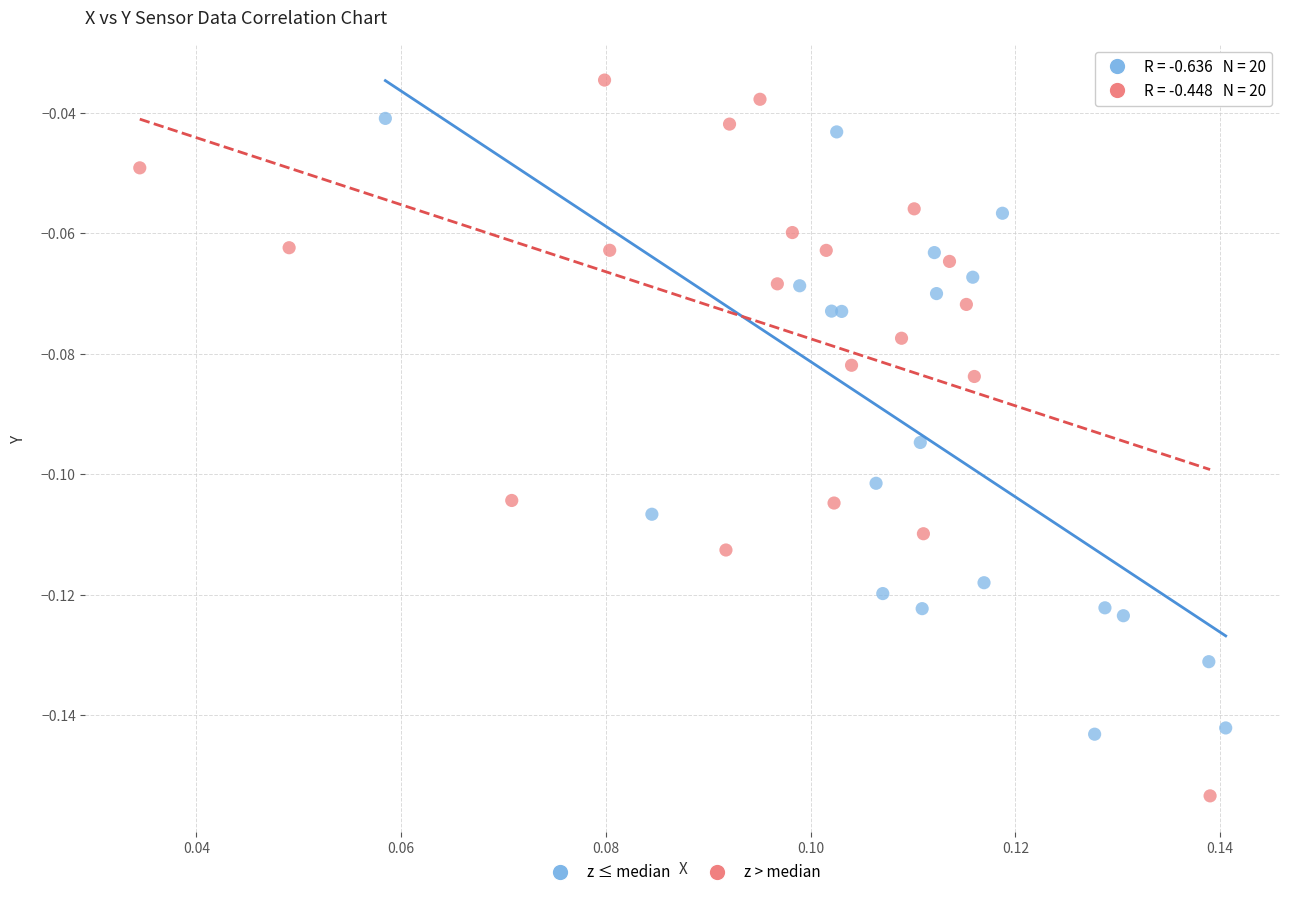

Which series has the widest spread of Y values?

z > median